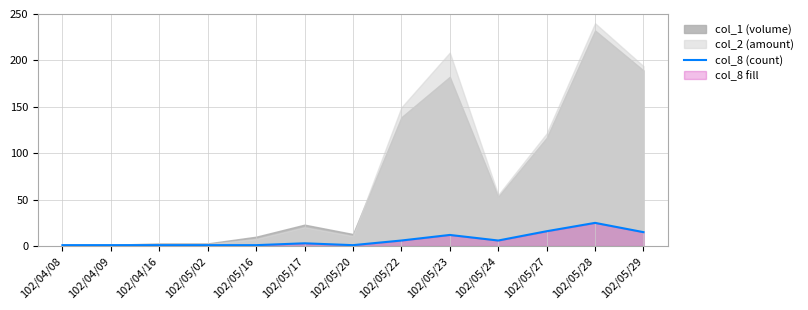

Where is the data nearest to the value 13?

102/05/23